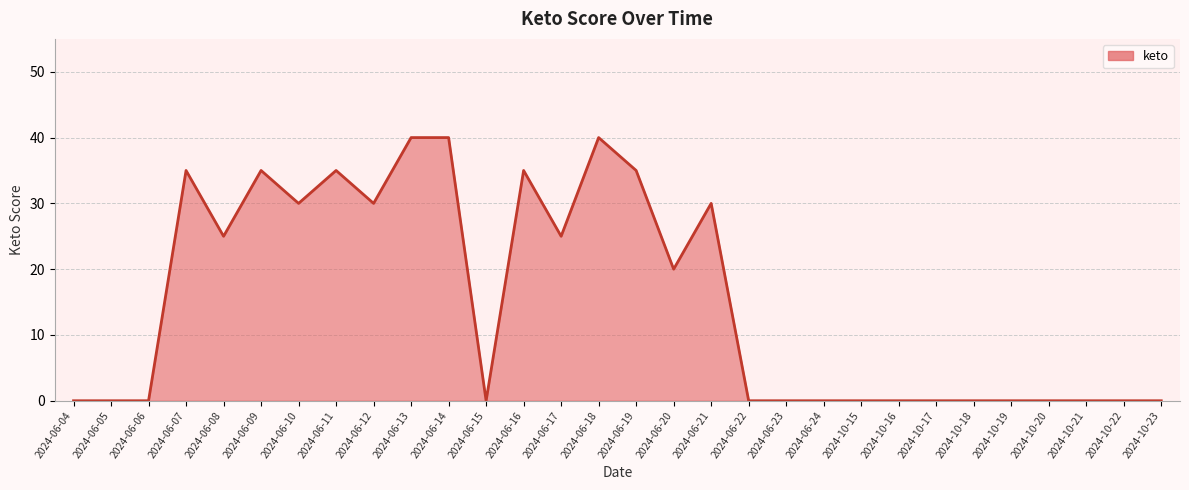

What position from the right is 2024-10-22?

2